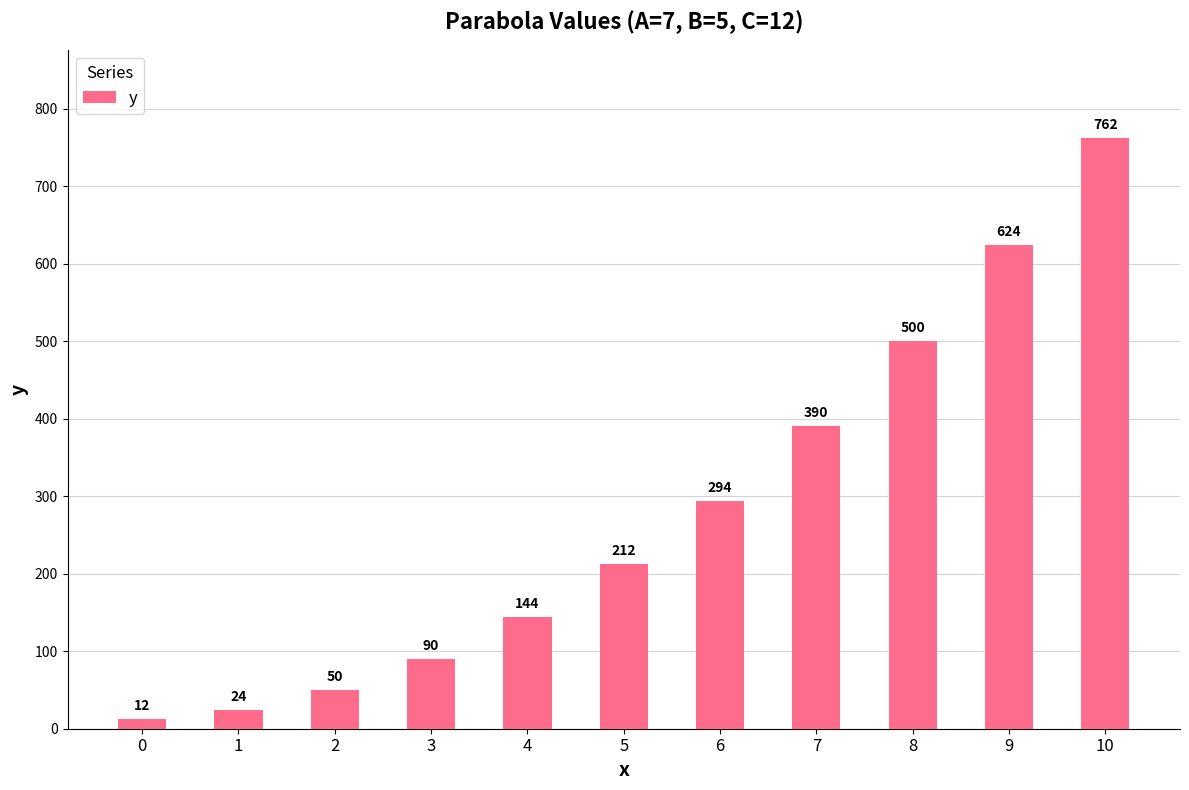

True or false: the data shows 26 at 3.

False